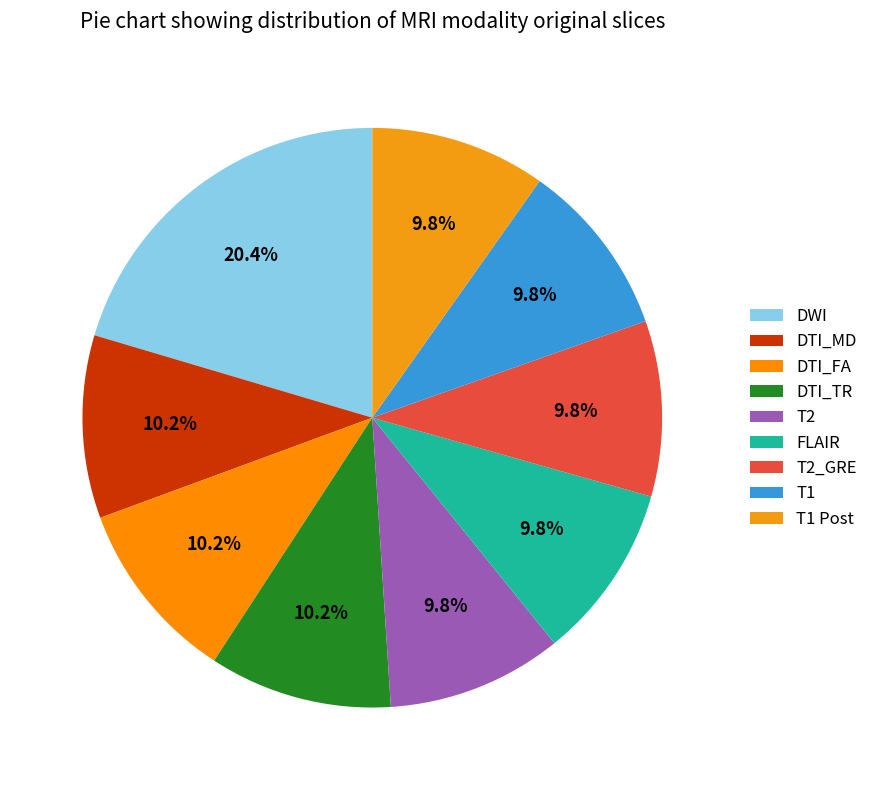

Combined, what portion of the pie is DTI_TR and DWI?

30.6%